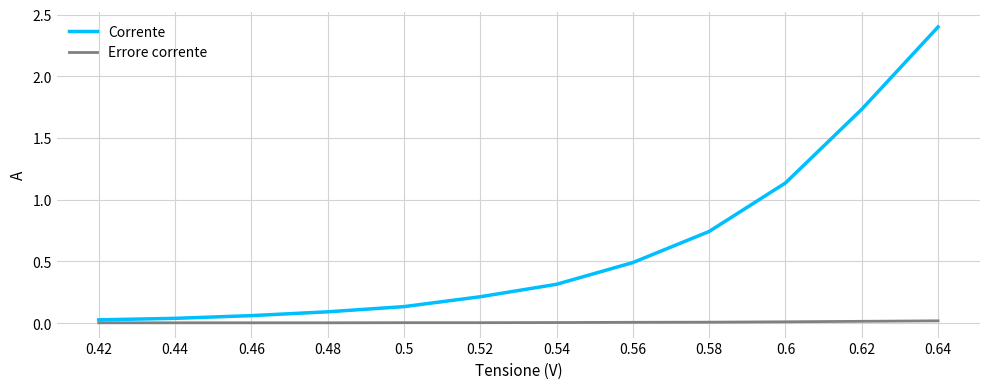

Which series has the widest spread of values?

Corrente